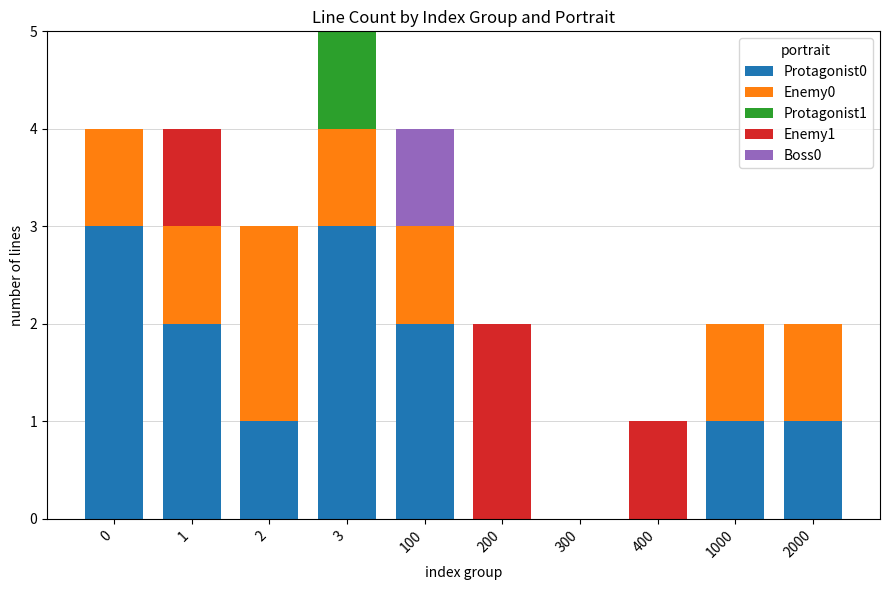

Does the chart contain stacked bars?

Yes